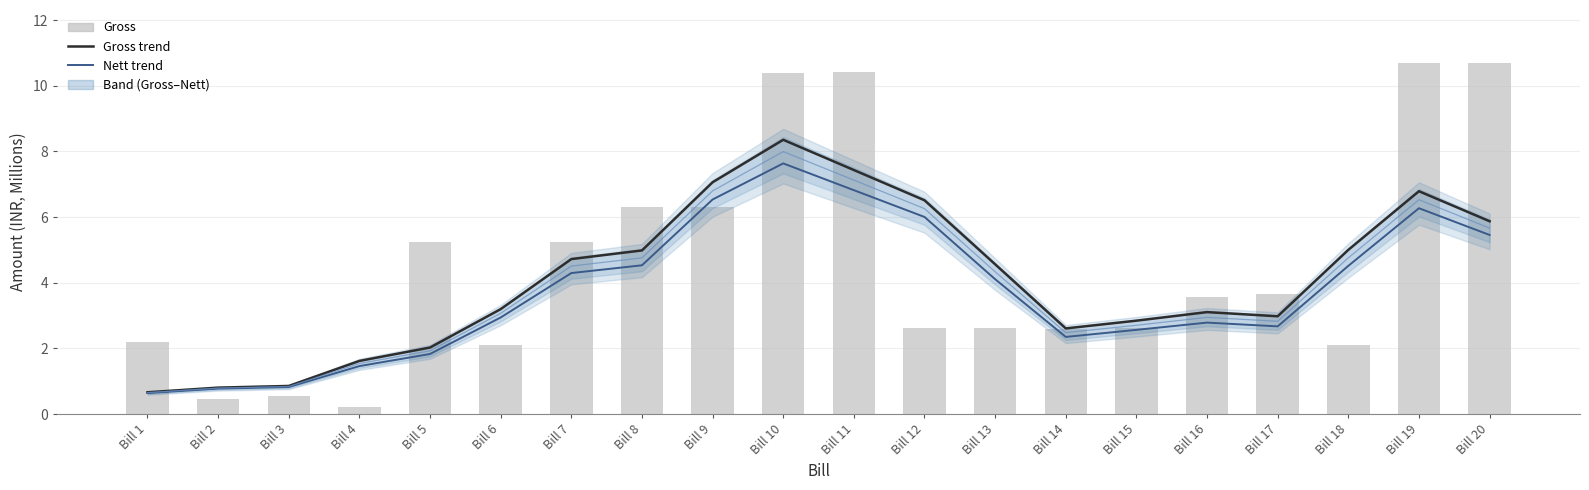

Which label corresponds to the smallest value in the chart?

Bill 4